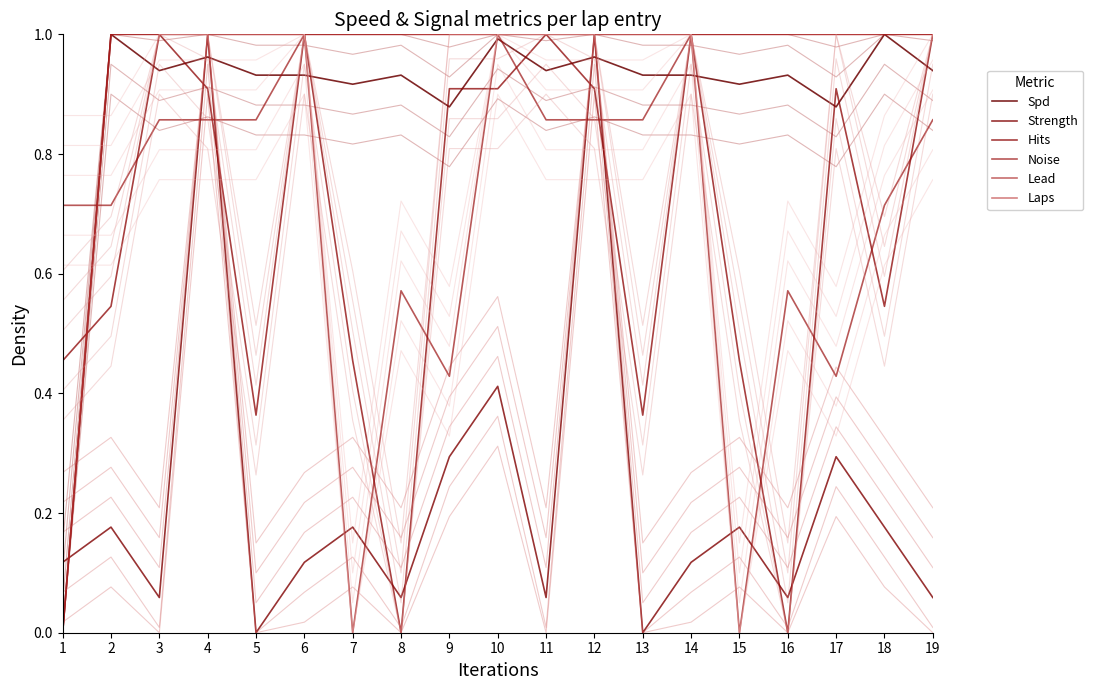

What is the value of the Strength point at the 4th from the left?

1.0